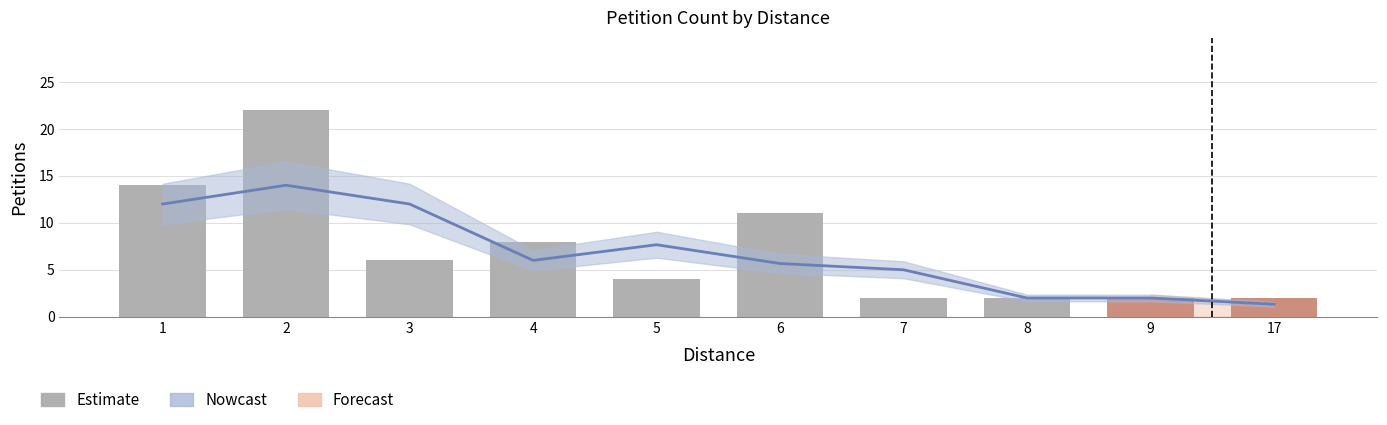

At which category does the chart reach its minimum across all series?

7